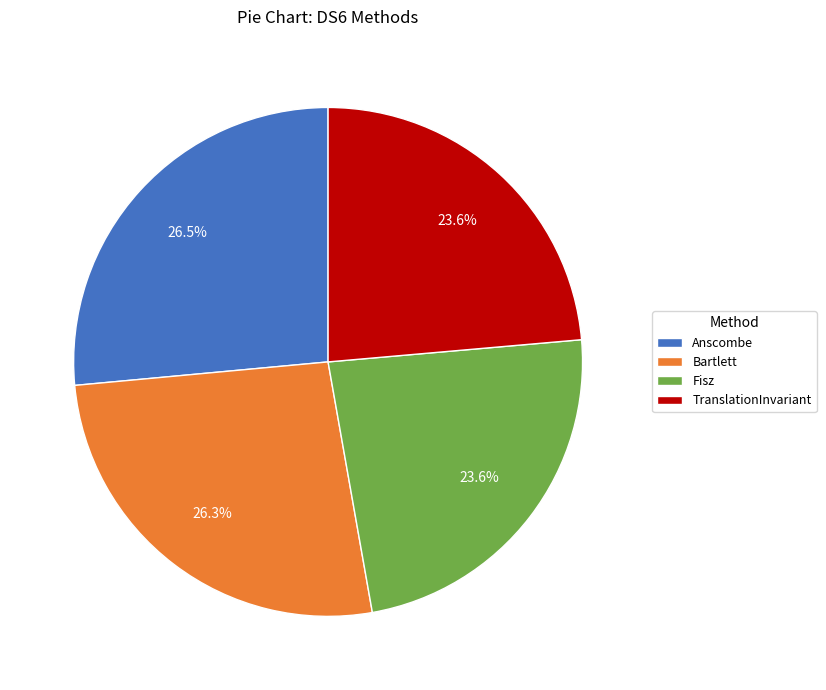

To the nearest percent, what portion does Fisz represent?

24%